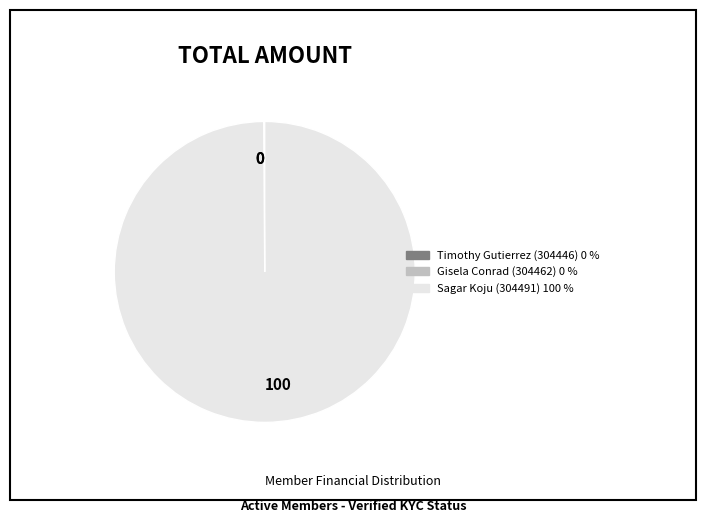

Does Sagar Koju (304491) 100 % account for over 50% of the chart?

Yes